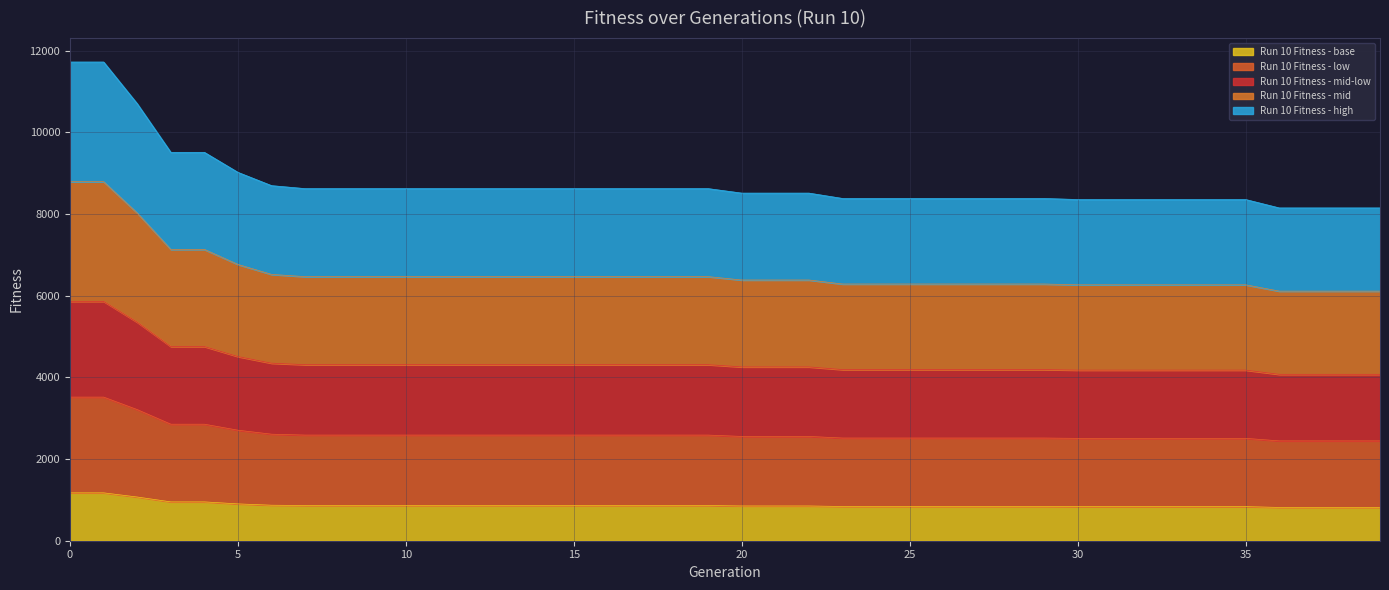

List the labels in order of value, smallest first.

36, 37, 38, 39, 30, 31, 32, 33, 34, 35, 23, 24, 25, 26, 27, 28, 29, 20, 21, 22, 7, 8, 9, 10, 11, 12, 13, 14, 15, 16, 17, 18, 19, 6, 5, 3, 4, 2, 0, 1